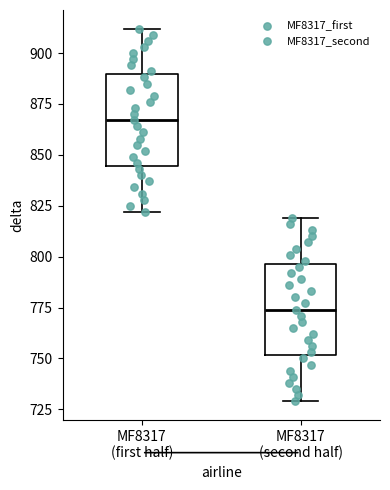

Which box's median line is the lowest?

MF8317 (second half)